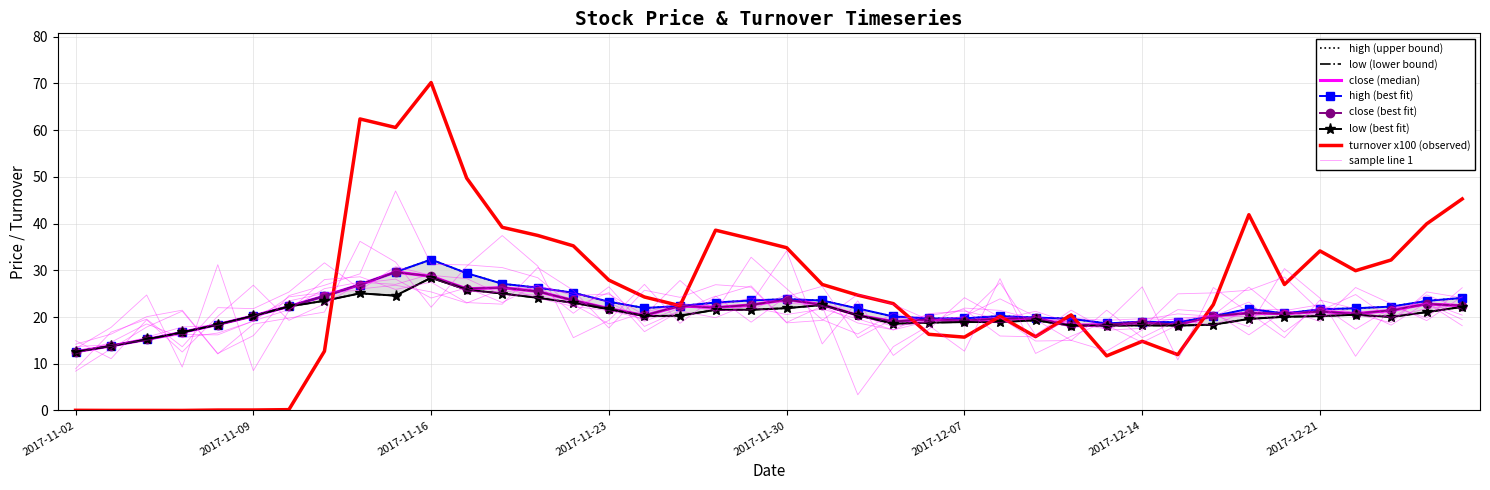

Between 2017-12-08 and 2017-12-26, which is larger?

2017-12-26